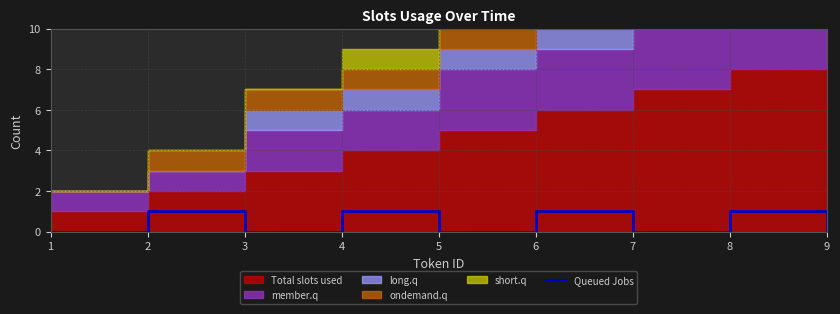

True or false: there are more than 2 points higher than both neighbors.

True